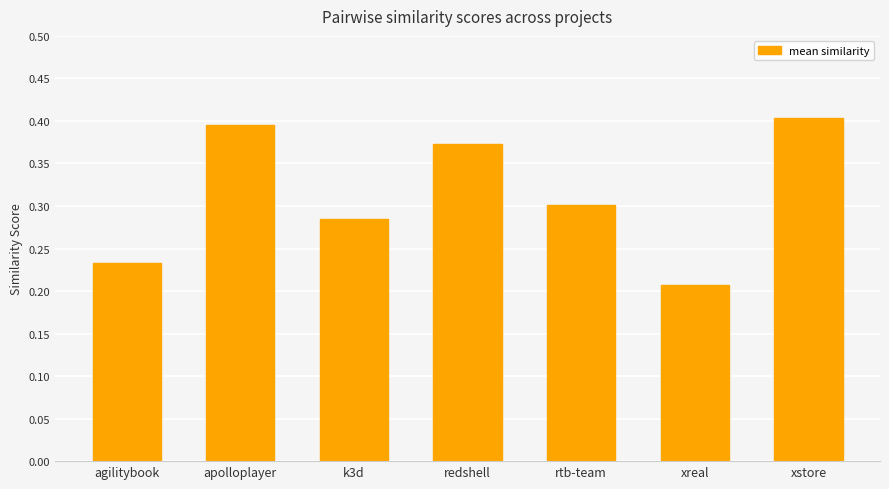

The chart shows a value of 0.5 at k3d. True or false?

False